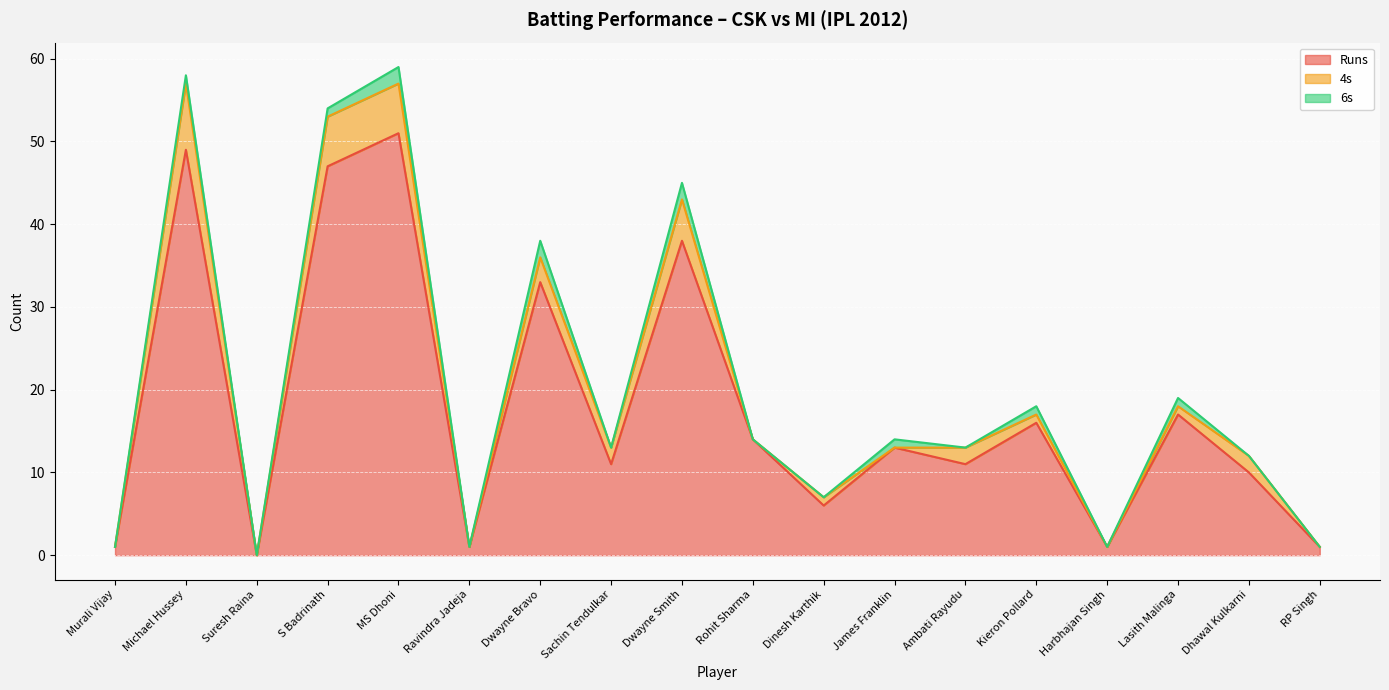

Which category has the lowest value in the 6s series?

Murali Vijay